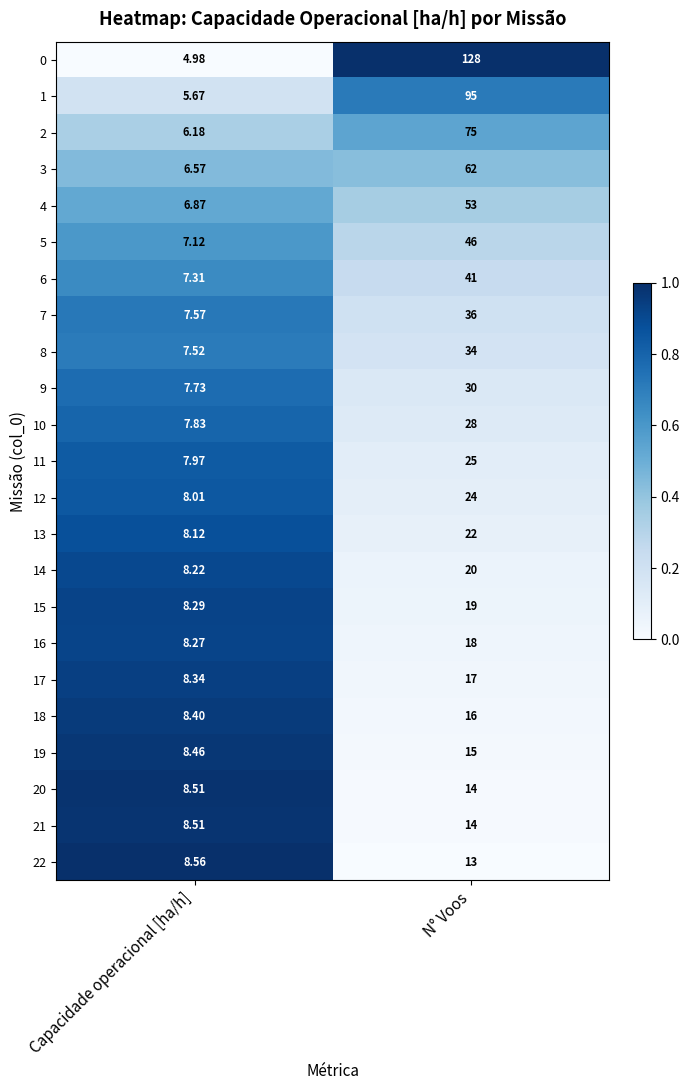

Which category has the highest value in the 0 series?

N° Voos